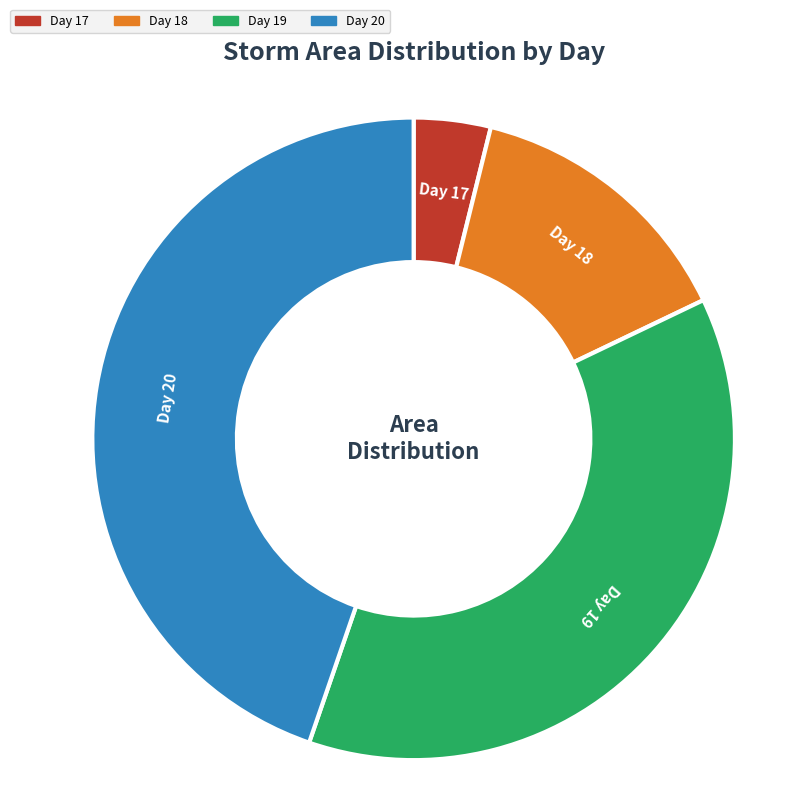

Count the number of slices in the pie.

4